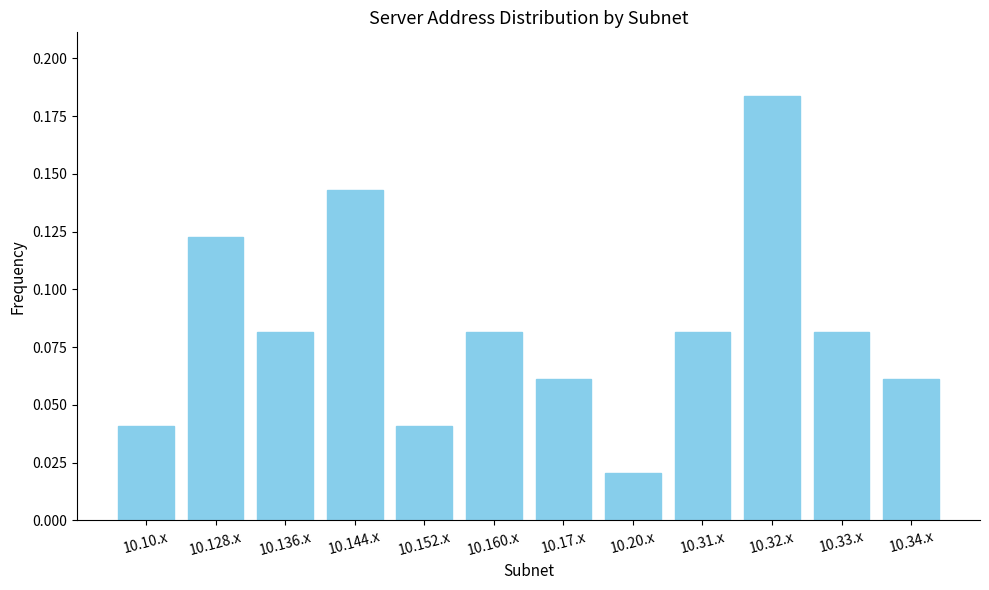

Count the values in the range 0 to 1.

12